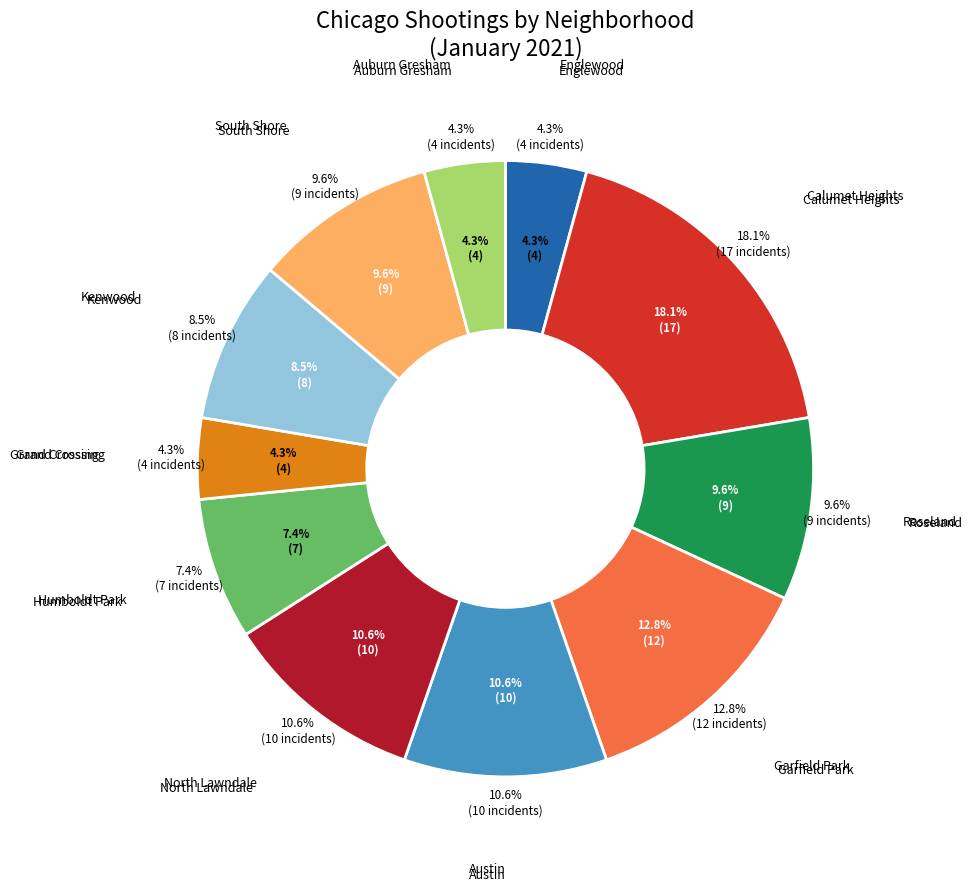

Does any single category account for the majority?

No